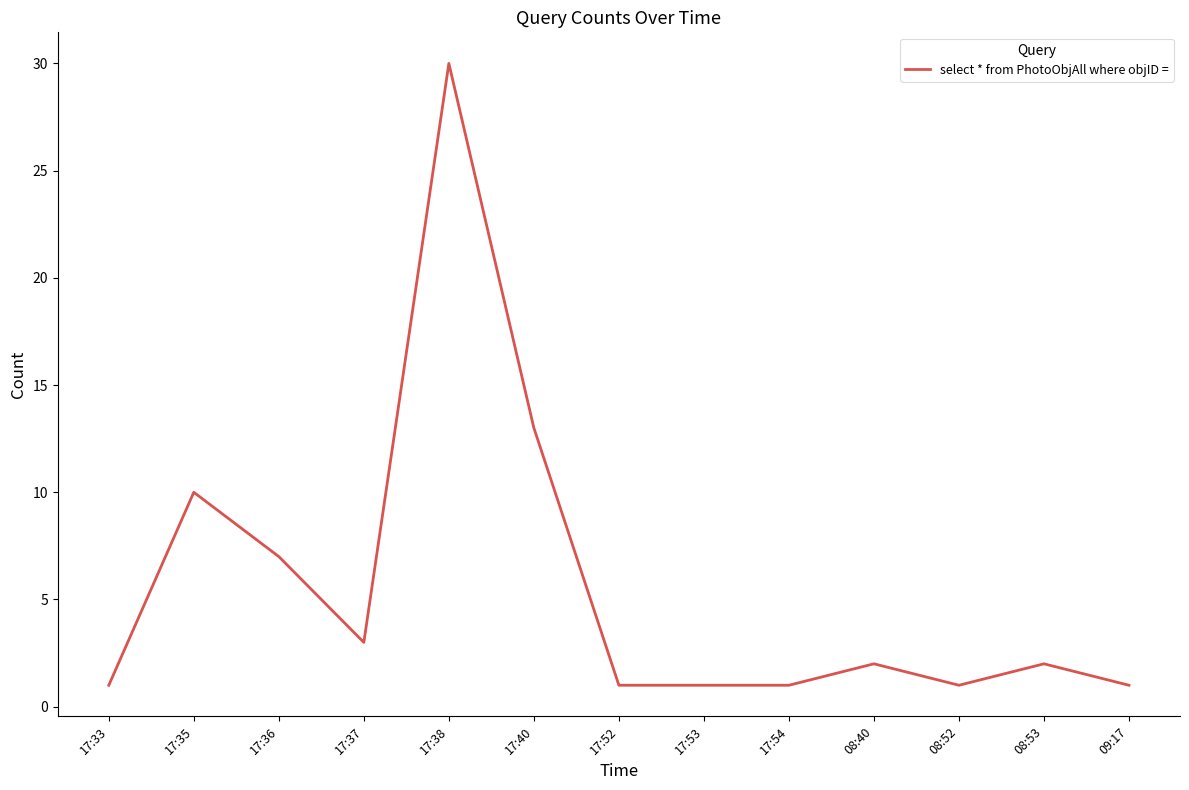

What is the maximum value shown in the chart?

30